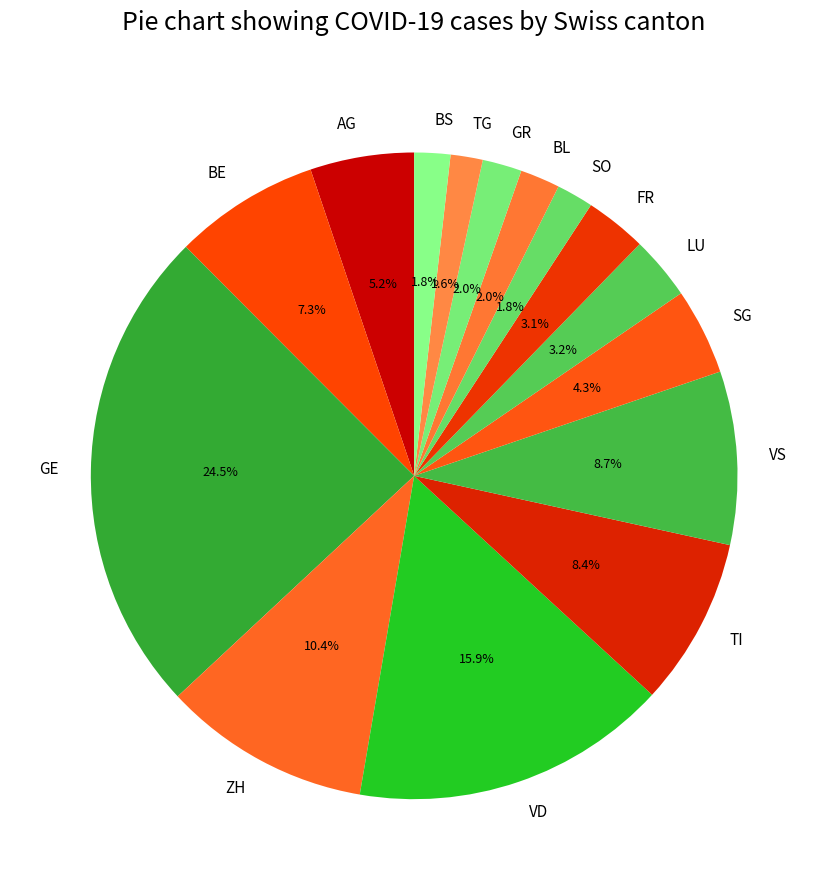

True or false: SO accounts for 2% of the total.

True